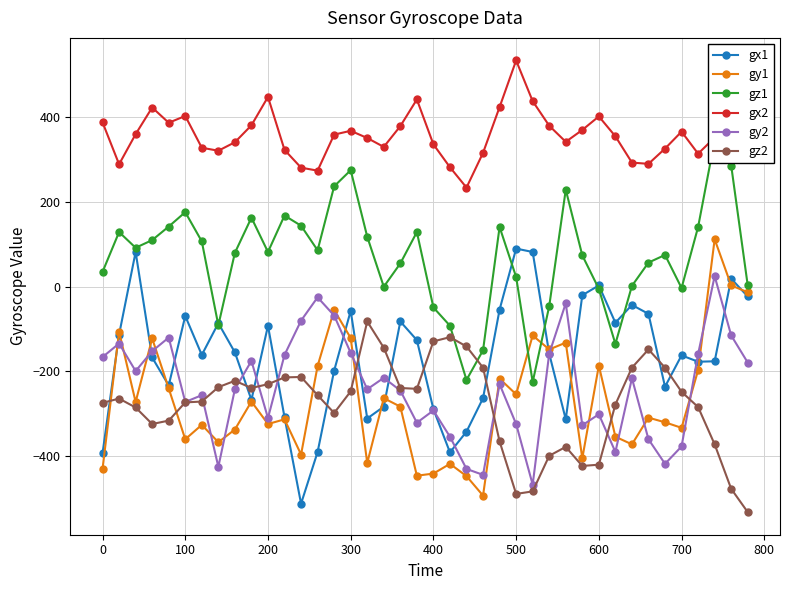

The value of gy1 at 600 is -322. True or false?

False